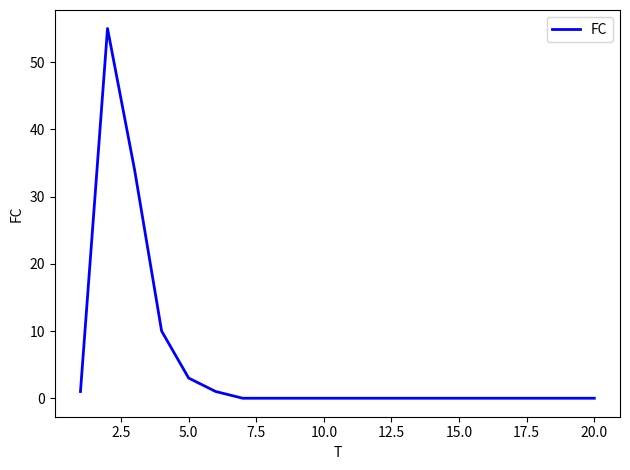

What is the maximum value shown in the chart?

55